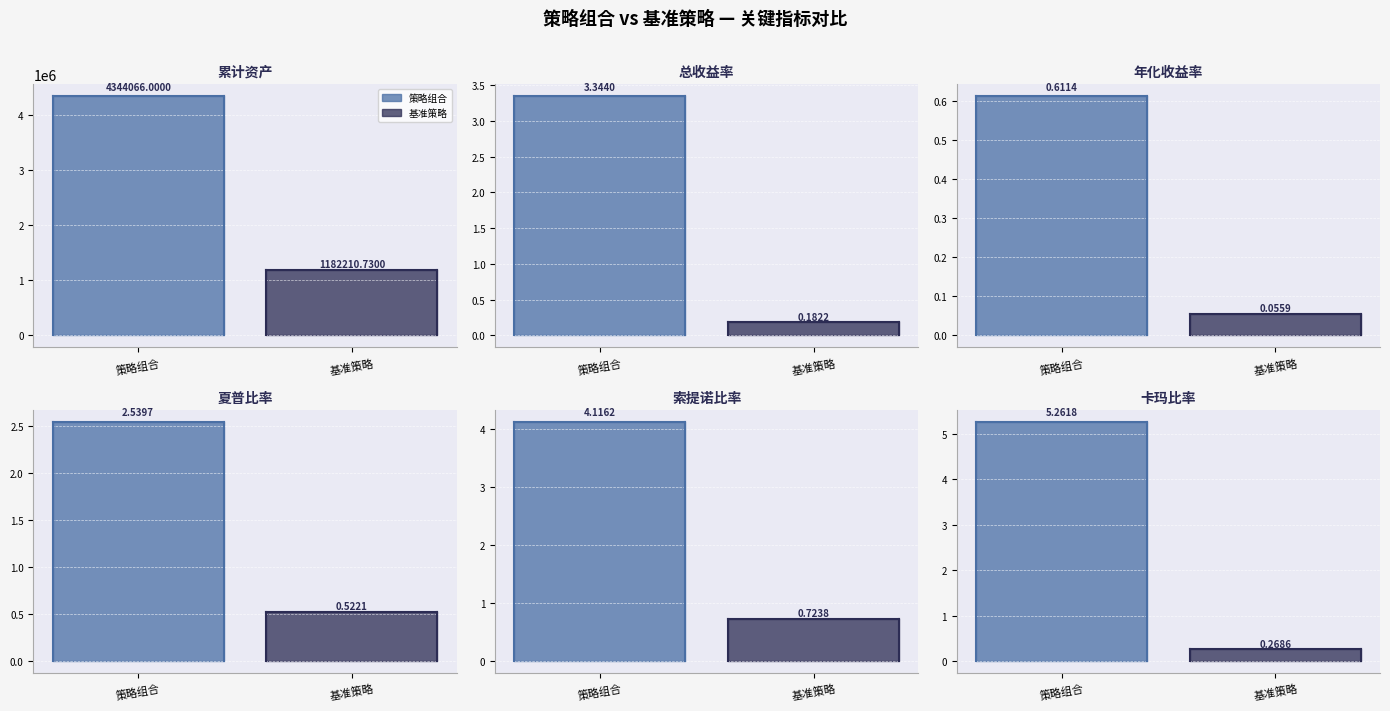

What is the sum of all 索提诺比率 values?

4.8